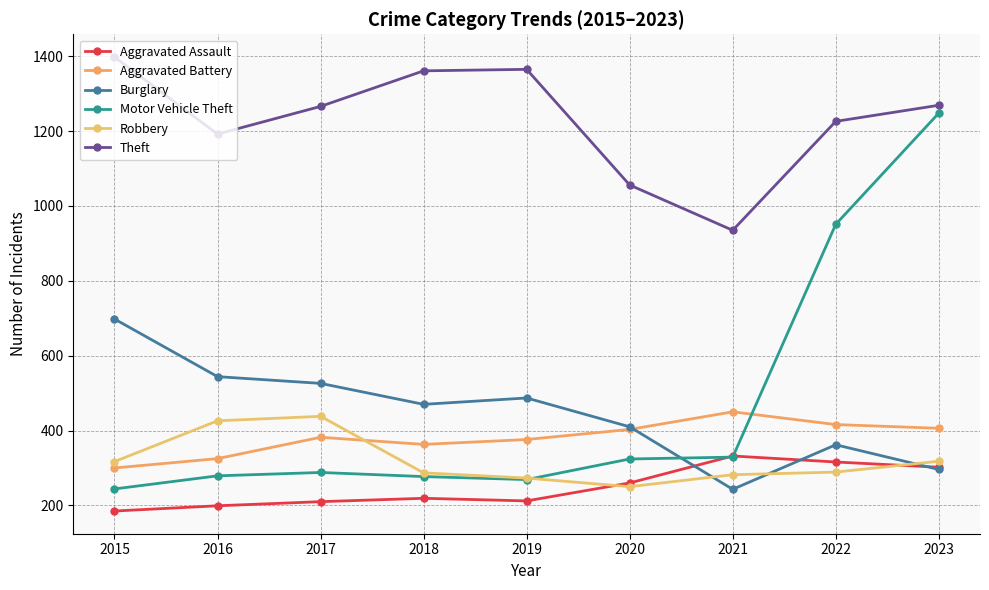

Reading left to right, extract all data points from this chart.

Aggravated Assault: 185	199	210	219	212	260	332	316	302
Aggravated Battery: 300	325	382	363	376	403	450	416	406
Burglary: 698	544	526	470	487	410	243	362	296
Motor Vehicle Theft: 244	279	288	277	269	324	329	951	1248
Robbery: 317	426	438	287	273	250	282	289	318
Theft: 1398	1192	1266	1361	1365	1056	935	1226	1269